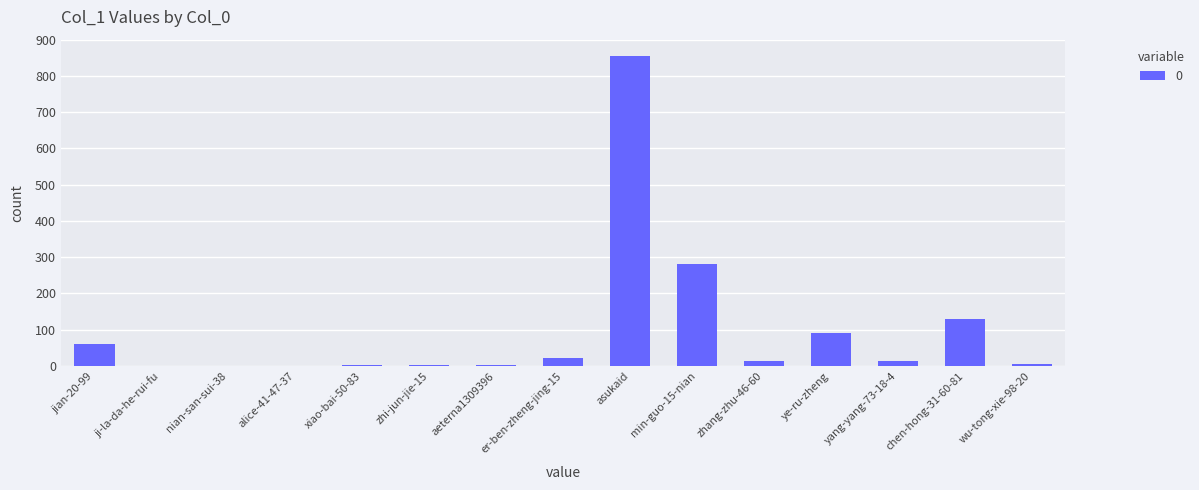

Where is the data nearest to the value 428?

min-guo-15-nian